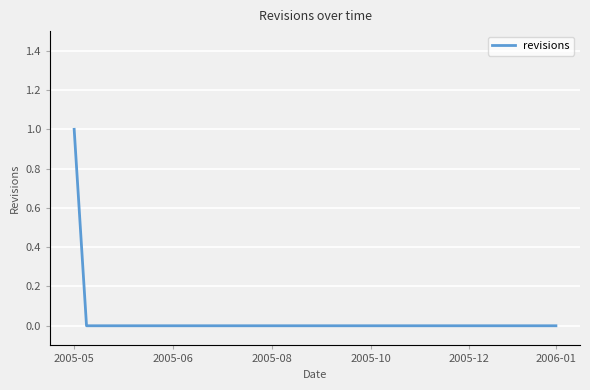

Is this an area chart (filled region under the line)?

No